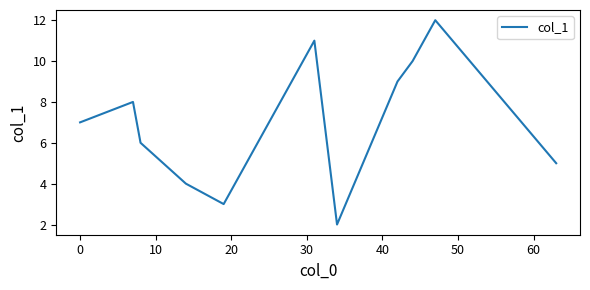

What is the maximum value shown in the chart?

12